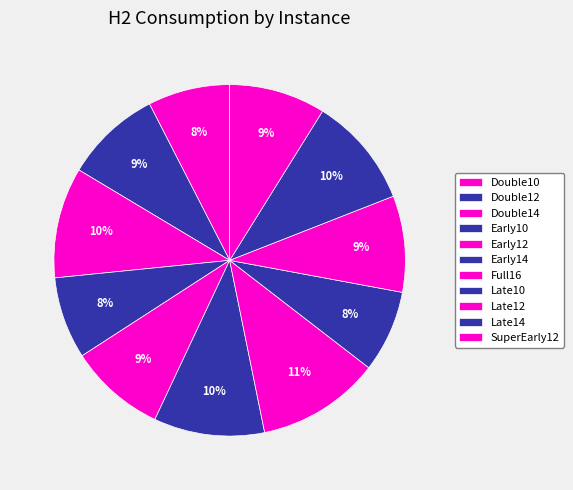

Which category has the biggest portion of the pie?

Full16